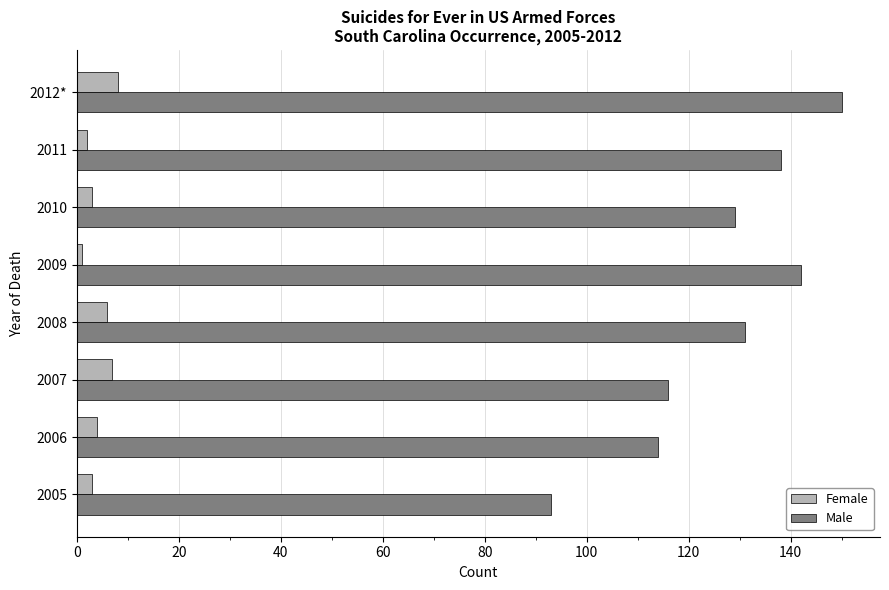

Is it true that Female equals 3 at 2005?

True